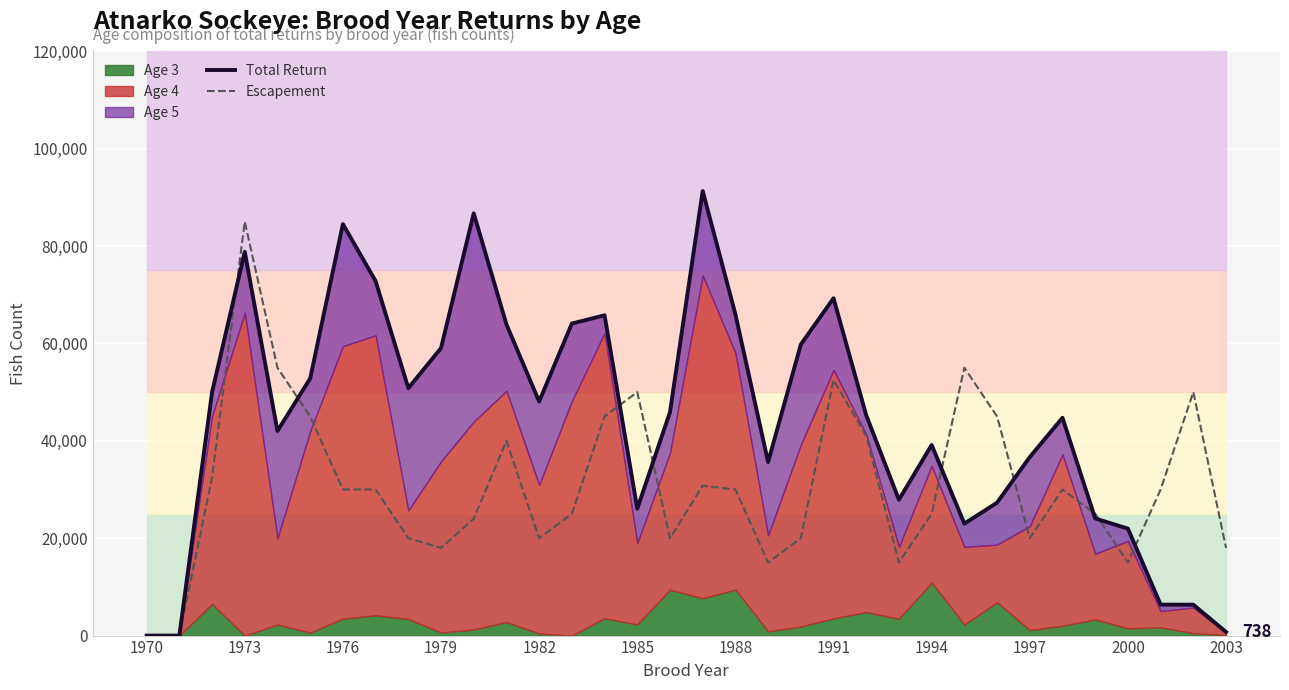

What is the highest value of the Escapement series?

85000